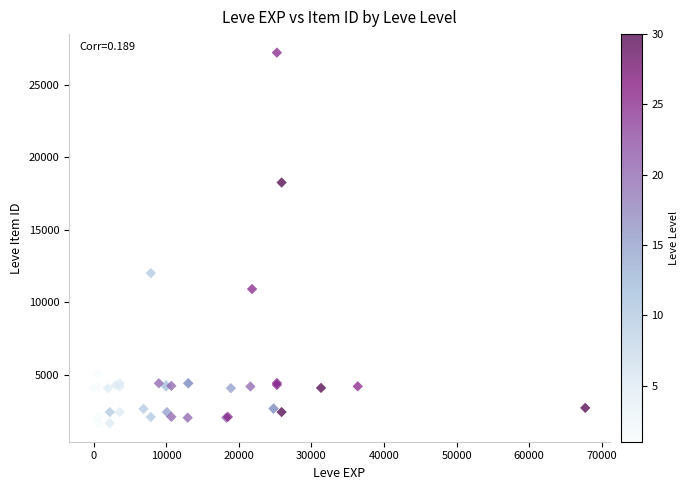

What Y value in the scatter plot is closest to 14448?

12018